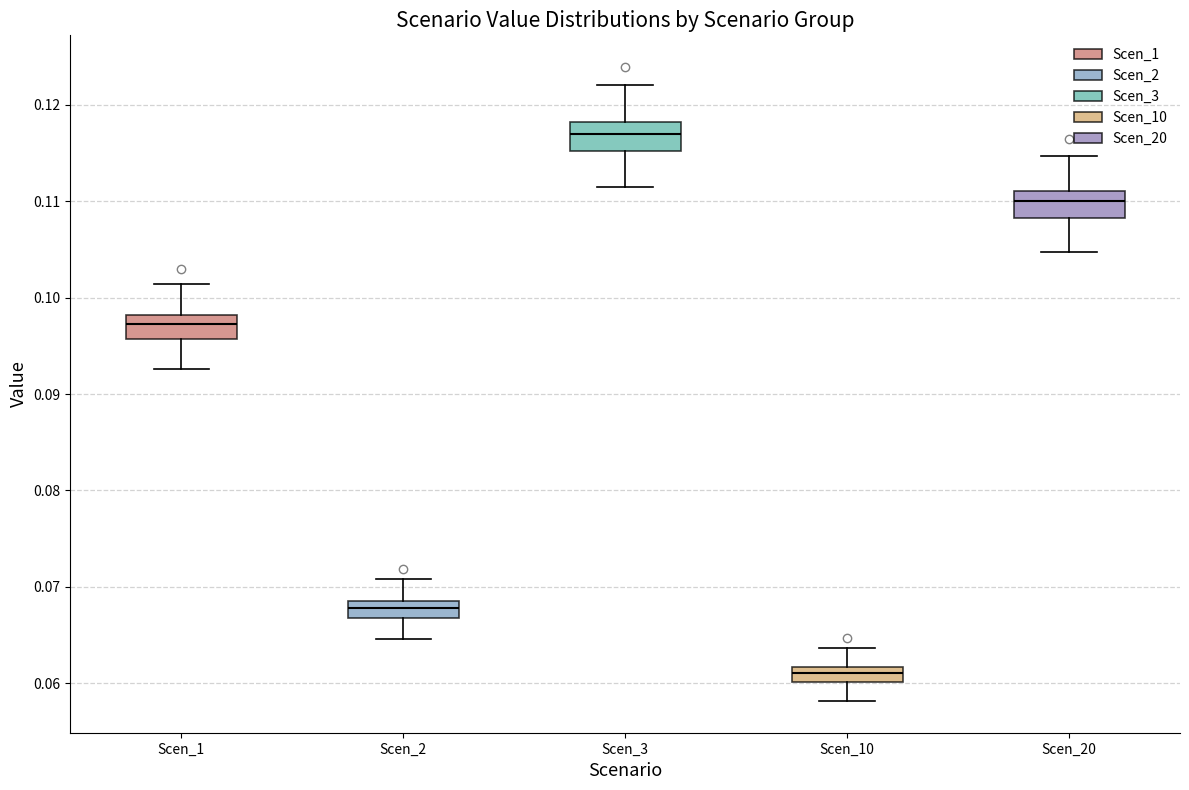

Reading left to right, read every box against the y-axis: the position of its median line, the range the box covers, and the ends of its whiskers. The values are not printed on the chart, so give them approximately, as read against the axis.

Scen_1: median 0.097, box 0.096 to 0.098, whiskers 0.093 to 0.101
Scen_2: median 0.068, box 0.067 to 0.069, whiskers 0.065 to 0.071
Scen_3: median 0.117, box 0.115 to 0.118, whiskers 0.111 to 0.122
Scen_10: median 0.061, box 0.060 to 0.062, whiskers 0.058 to 0.064
Scen_20: median 0.110, box 0.108 to 0.111, whiskers 0.105 to 0.115